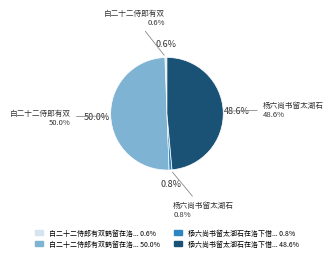

Count the number of slices in the pie.

4